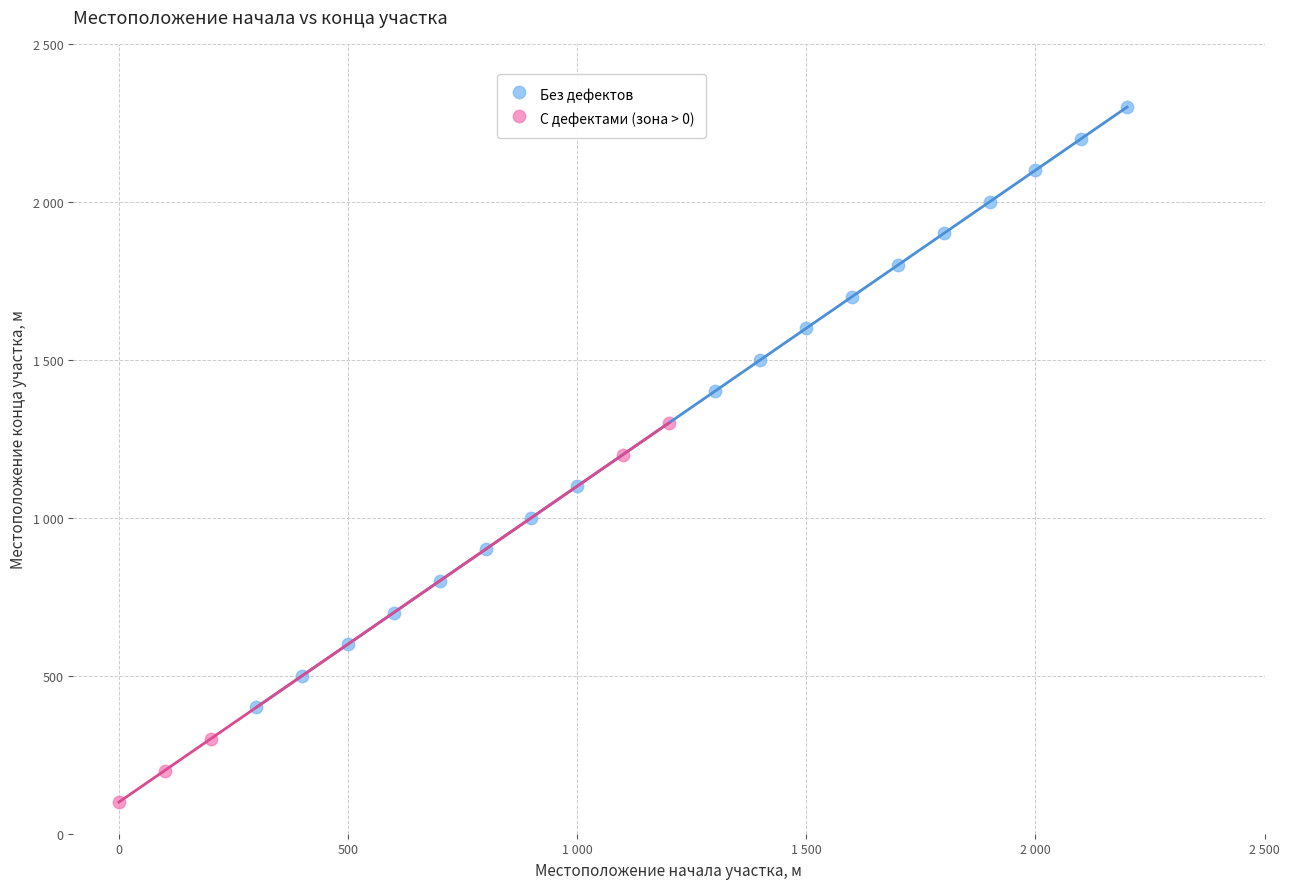

Which series contains the highest Y value?

Без дефектов